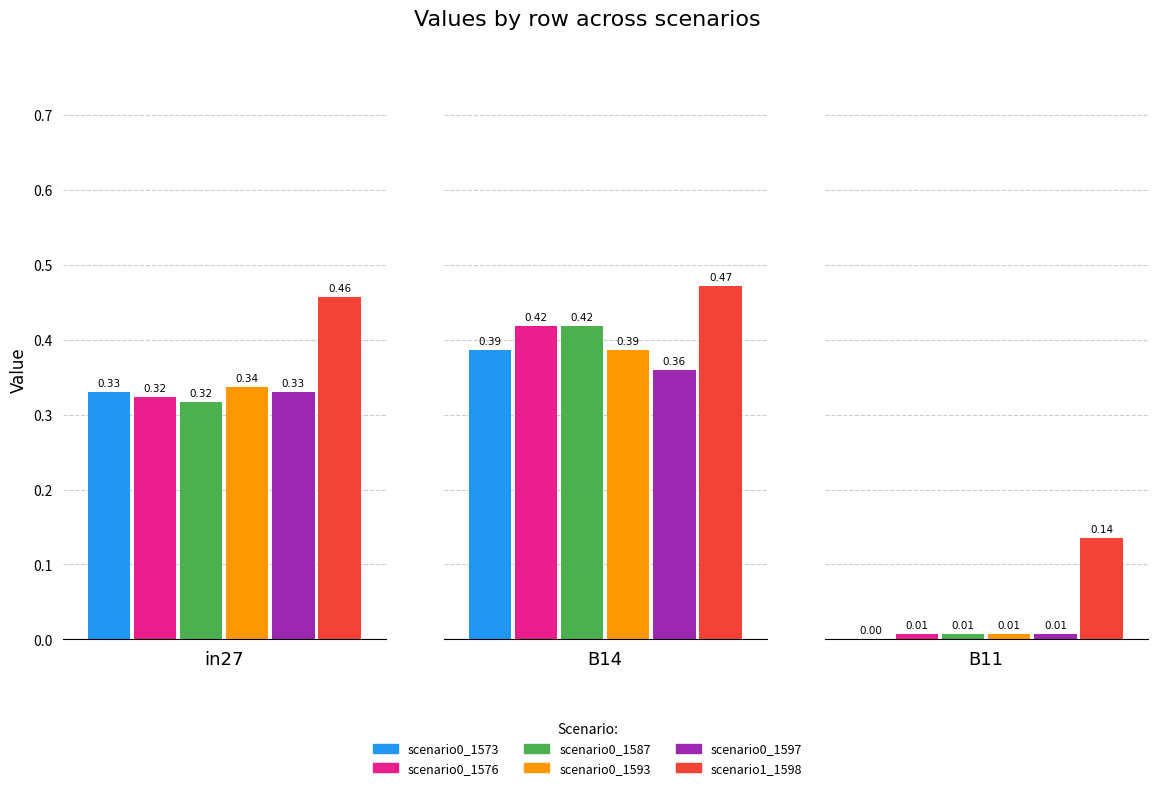

What position from the right is in27?

3